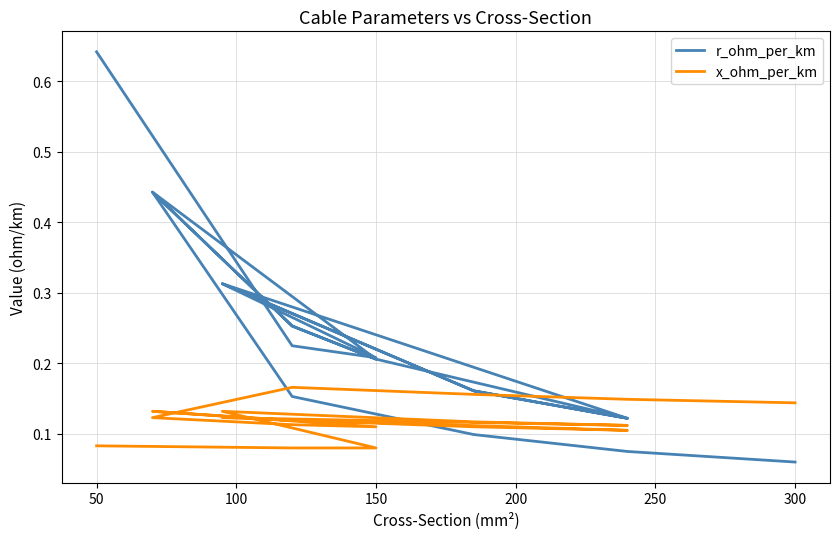

Which series has the largest total across all categories?

r_ohm_per_km